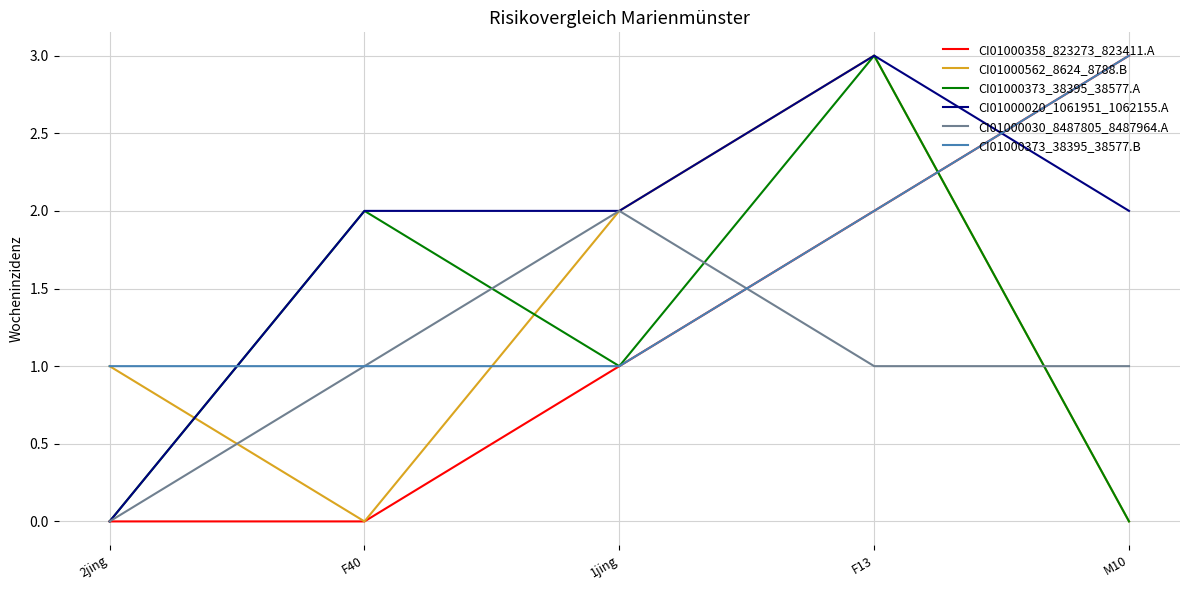

What is the difference between the highest and lowest values at M10?

3